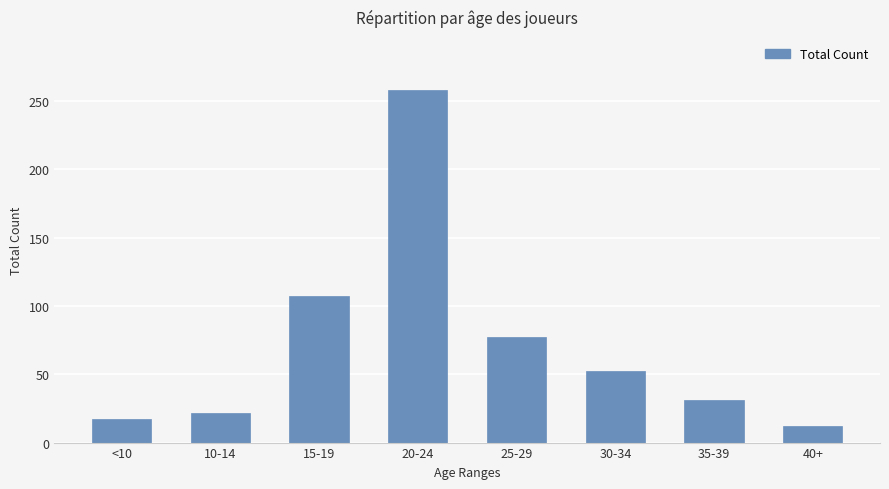

Is it true that the value at <10 is 17?

True